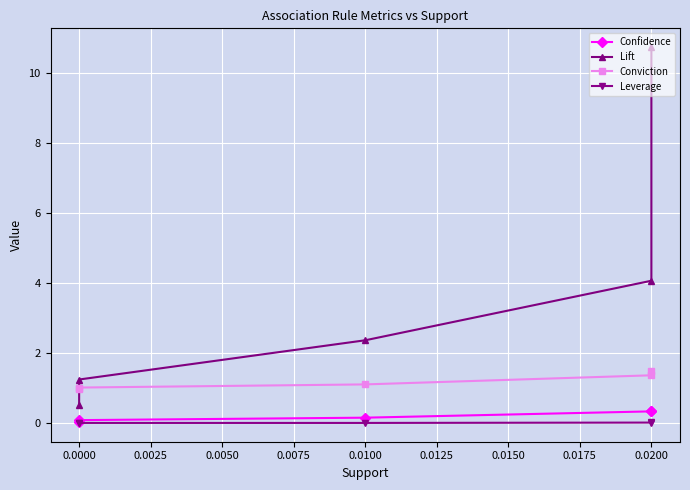

True or false: Confidence and Lift intersect in this chart.

False